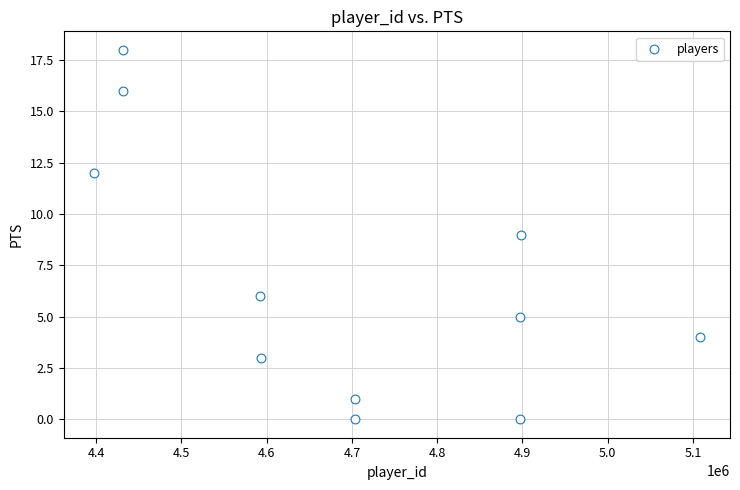

What is the range of Y values (max minus min)?

18